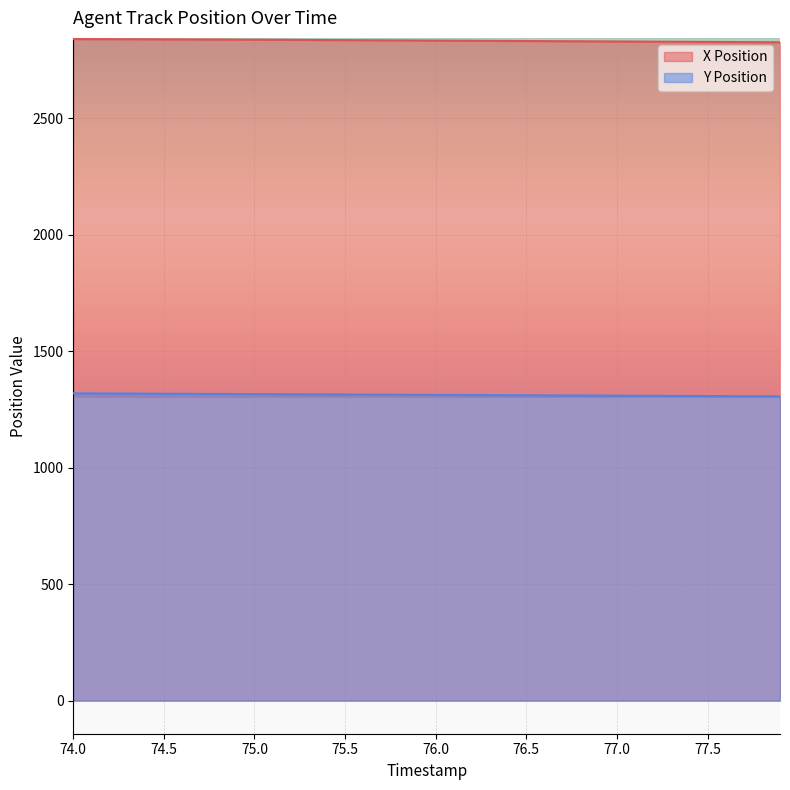

How many lines are shown in the chart?

2